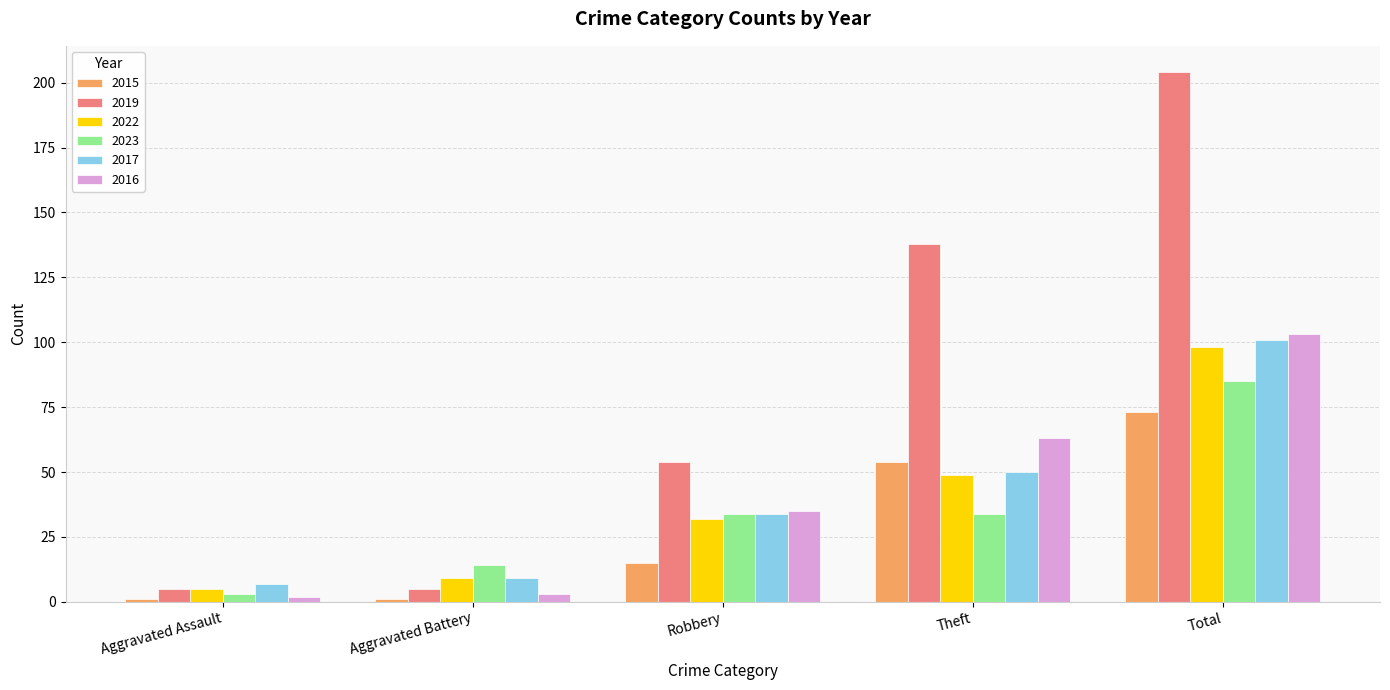

How many bars are there in each group?

6